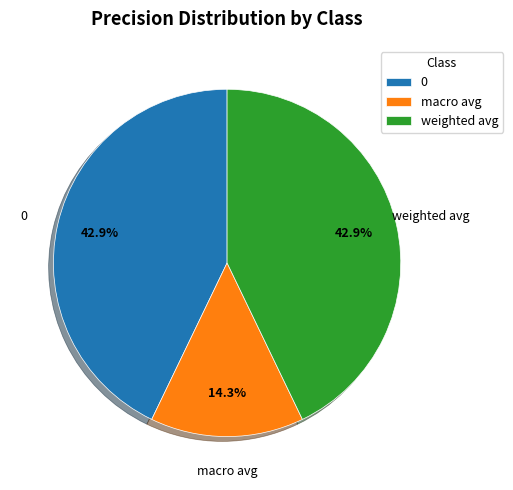

Does any single category account for the majority?

No